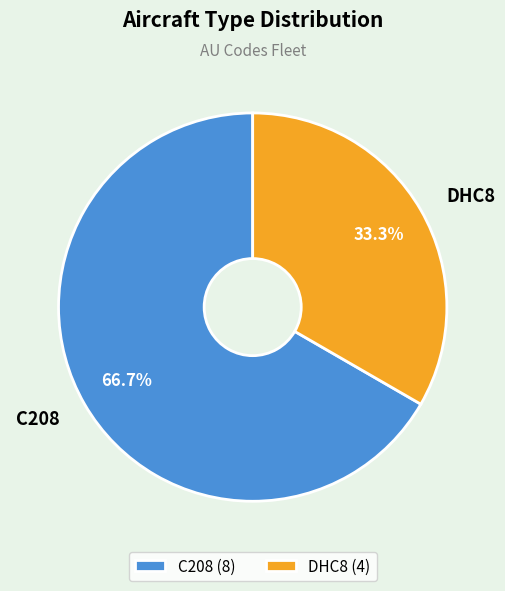

Combined, do DHC8 and C208 account for over 50%?

Yes